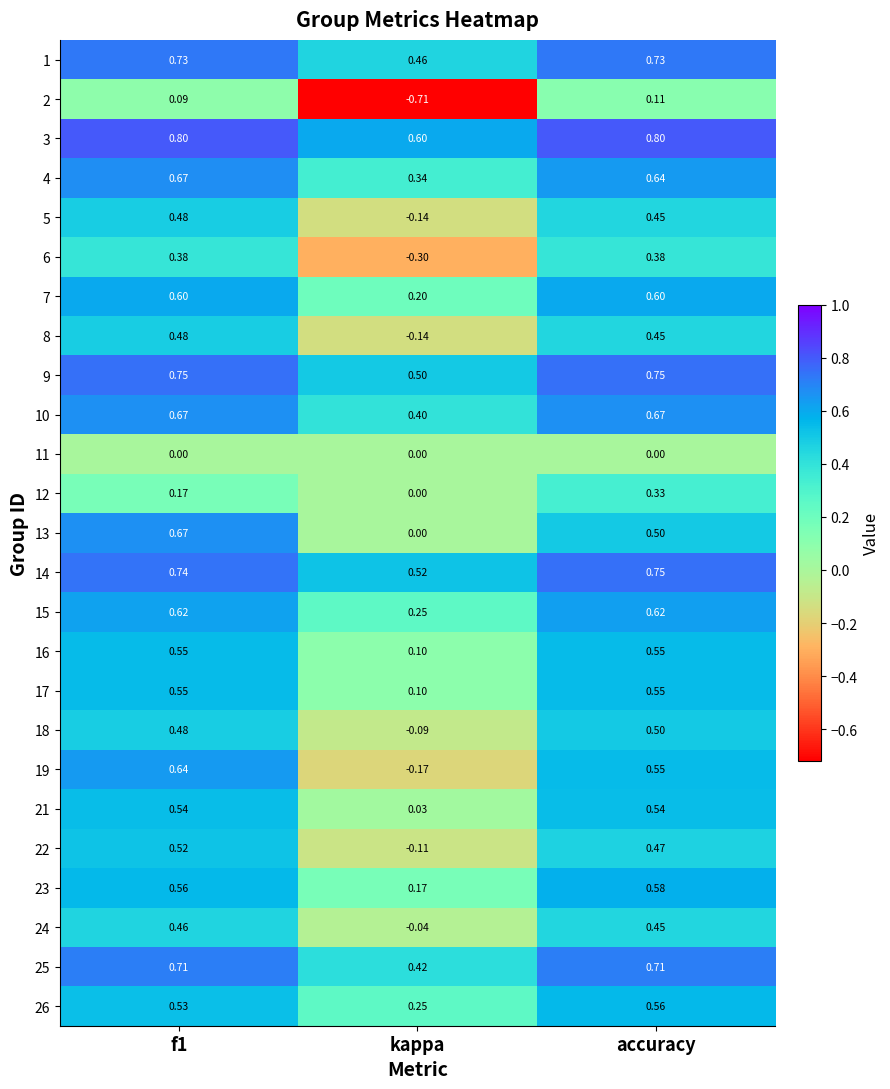

Where is 10 nearest to the value 0?

kappa